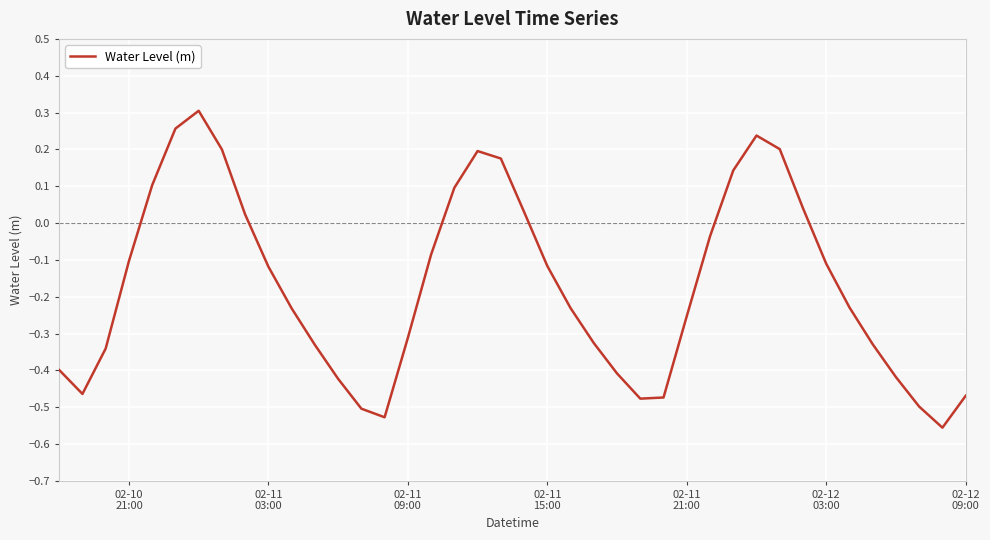

What is the difference between the maximum and minimum values?

0.9